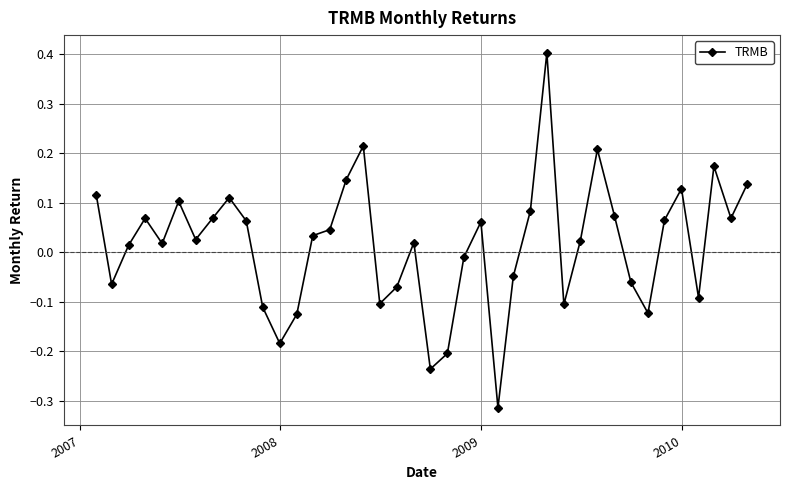

True or false: there are more than 0 points higher than both neighbors.

True